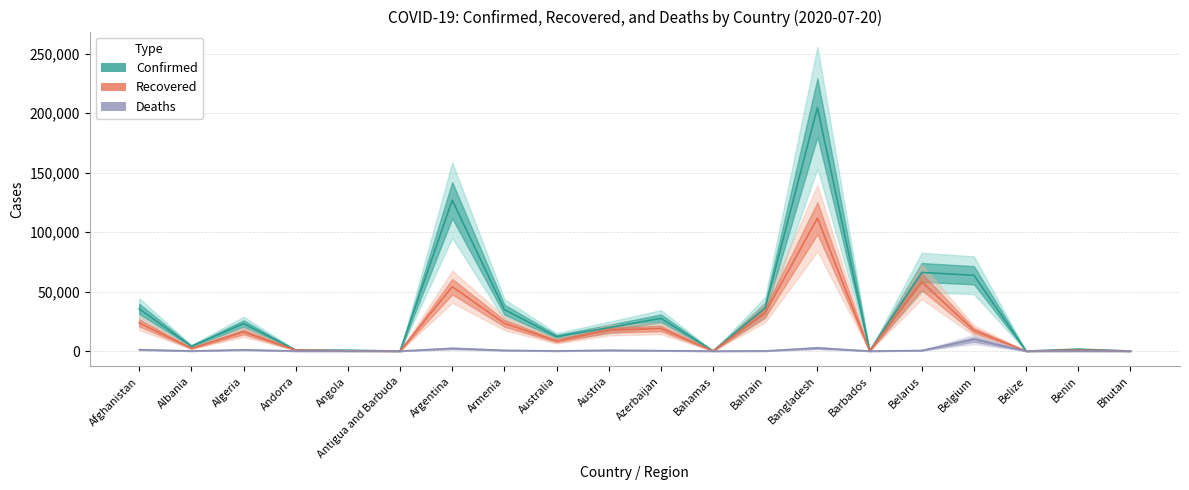

Where does the Recovered series first go above 16051?

Afghanistan